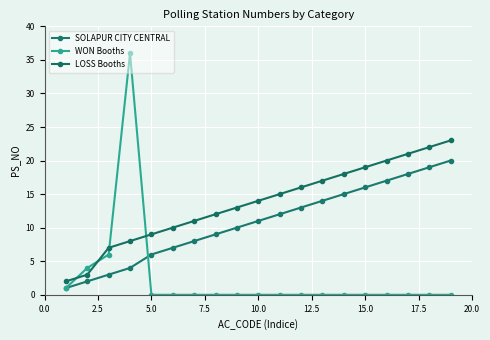

Is this an area chart (filled region under the line)?

No